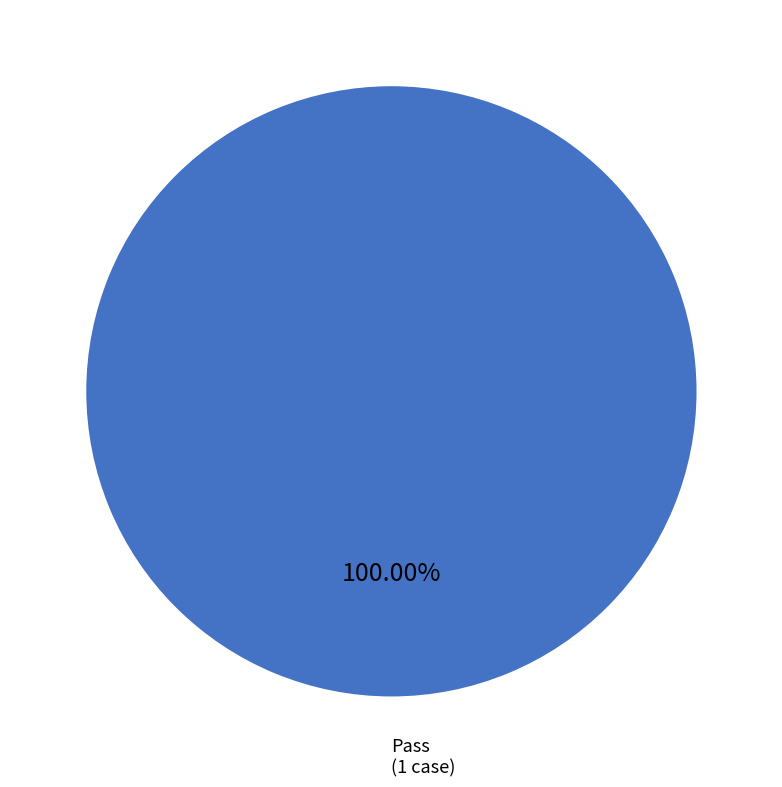

Does any single category account for the majority?

Yes